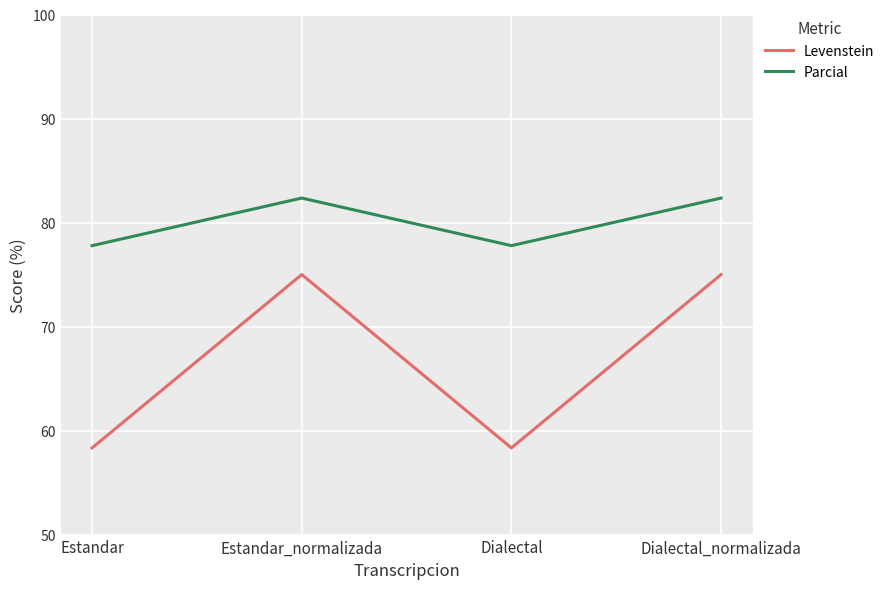

How many values in the Levenstein series are below 75?

2